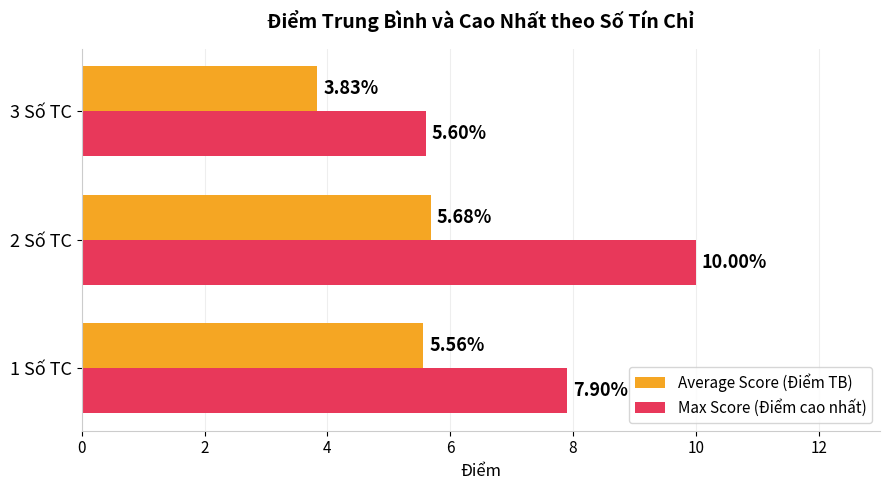

At which category is the sum across all series the highest?

2 Số TC